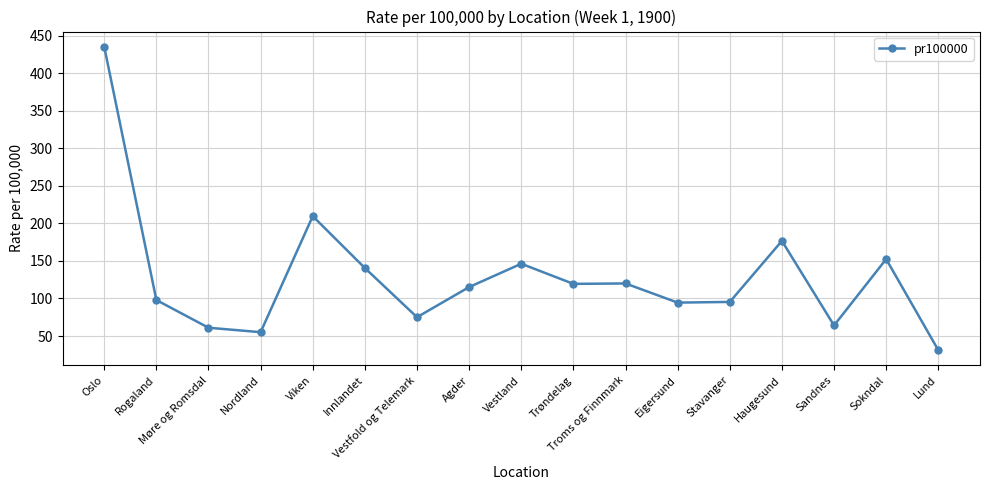

What is the change in value from Rogaland to Viken?

+111.7